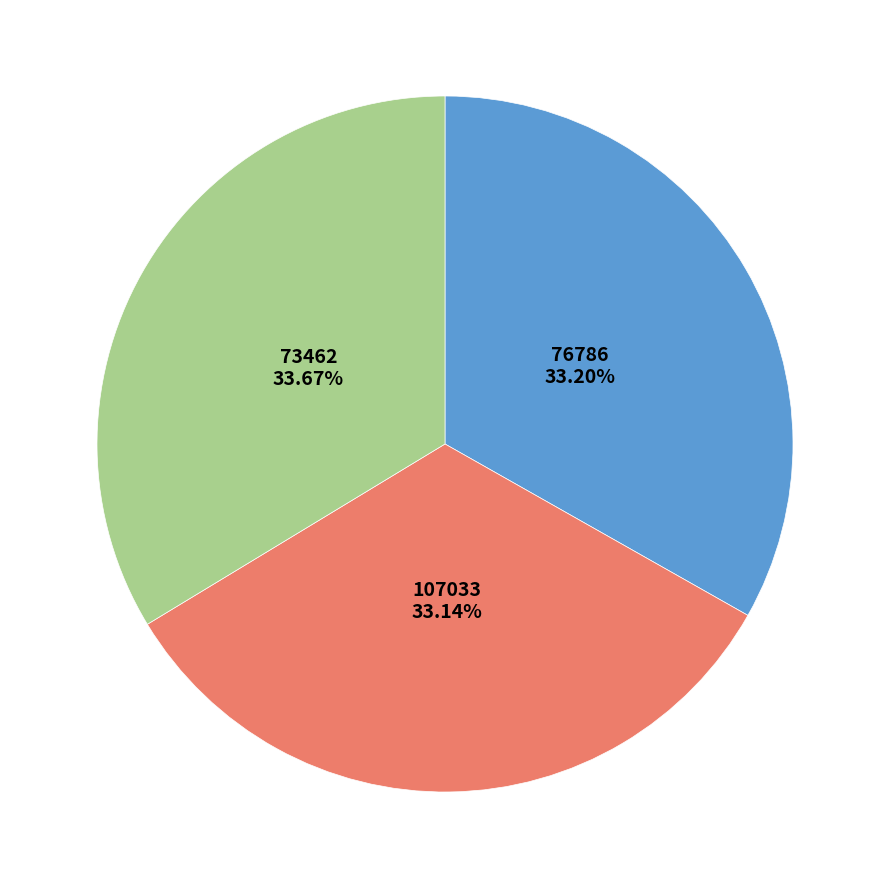

Approximately how many times larger is the value at 76786 compared to 73462?

1.0